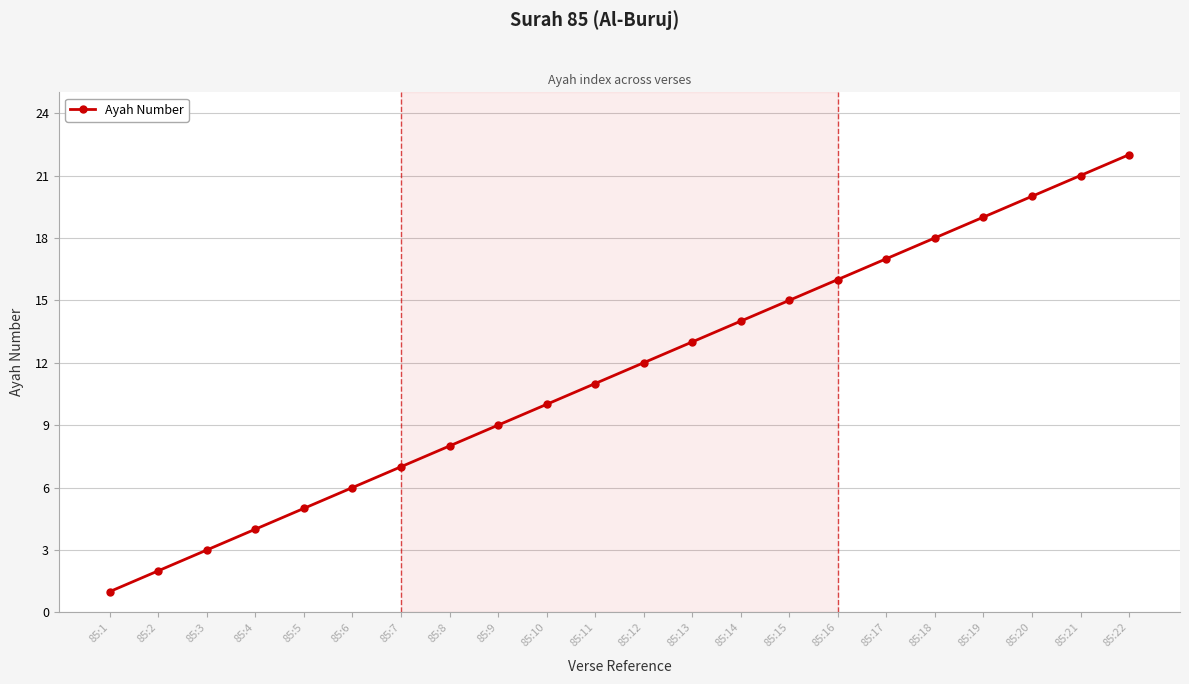

What is the average value?

12